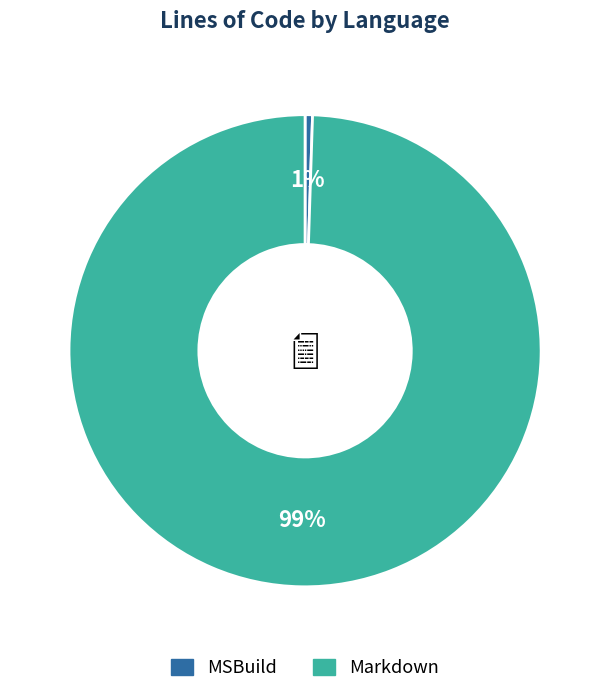

Is it true that Markdown is 93% of the pie?

False